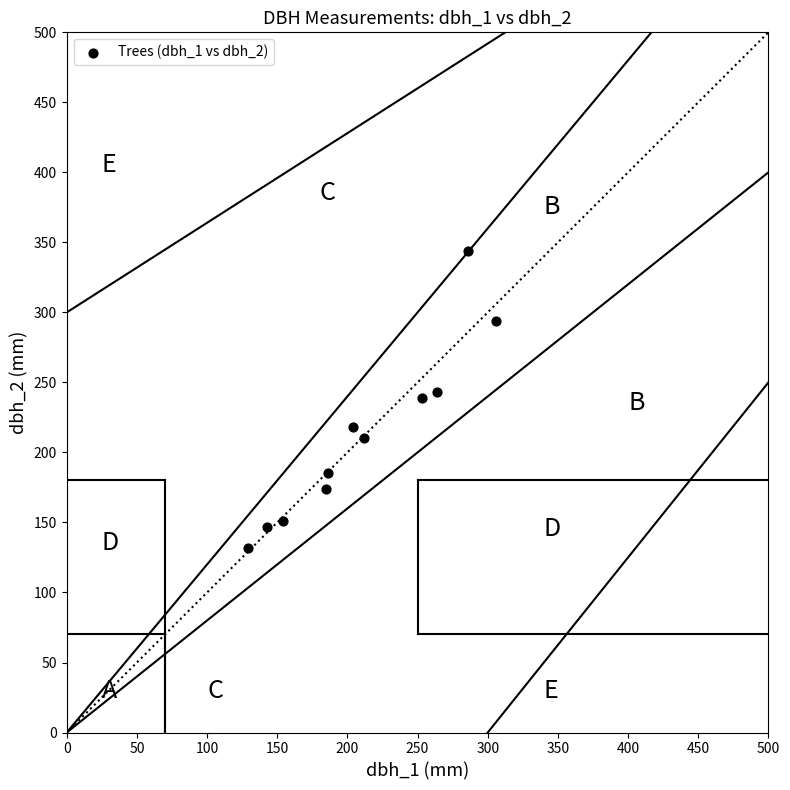

What is the range of Y values (max minus min)?

212